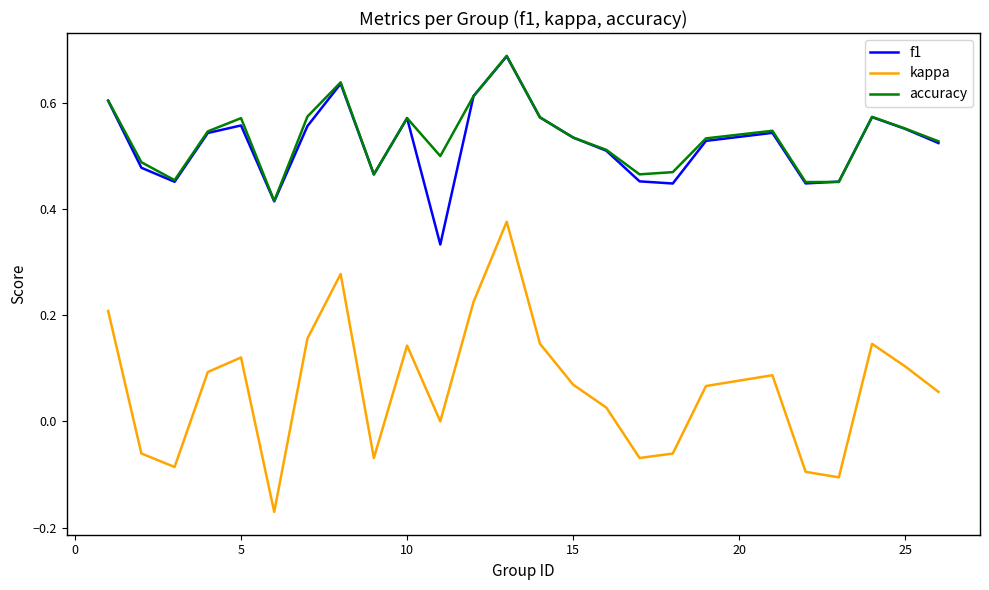

True or false: kappa and accuracy cross at least once.

False